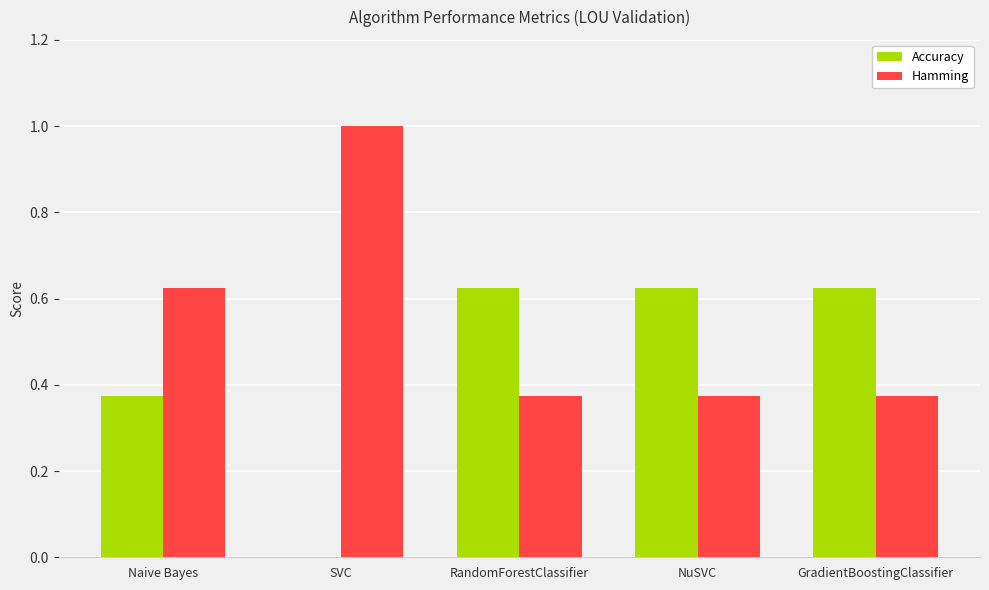

Is the value of Accuracy at NuSVC greater than the value of Hamming at SVC?

No